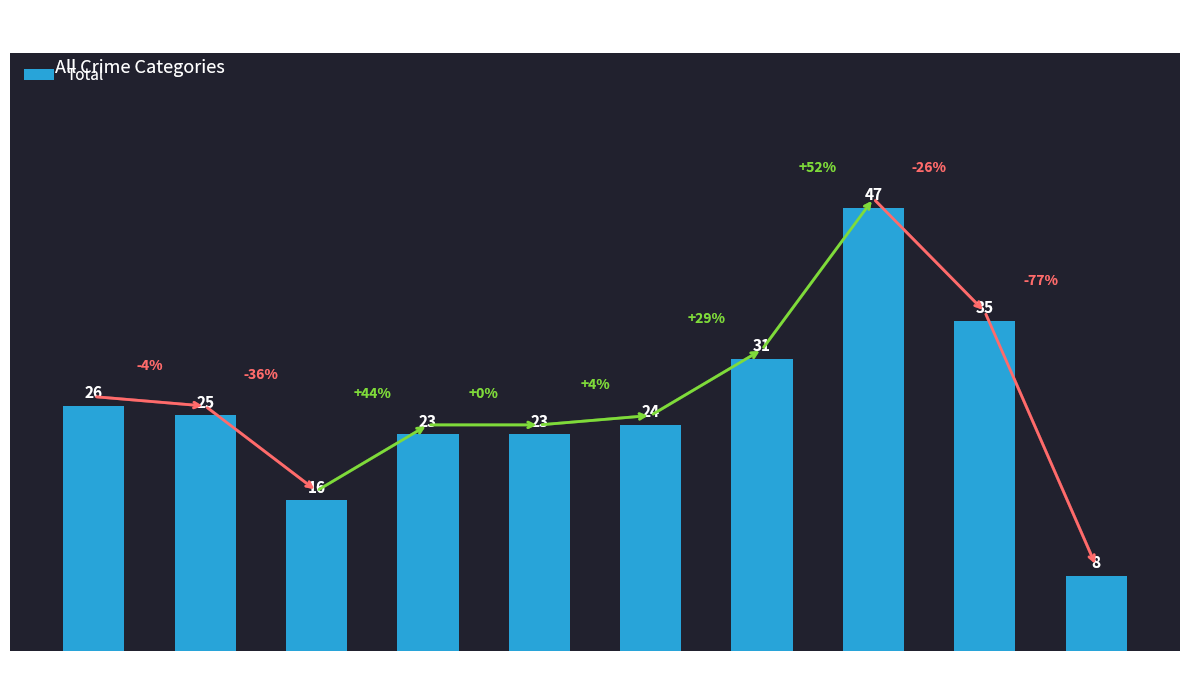

The value at 2020 is 24. True or false?

True